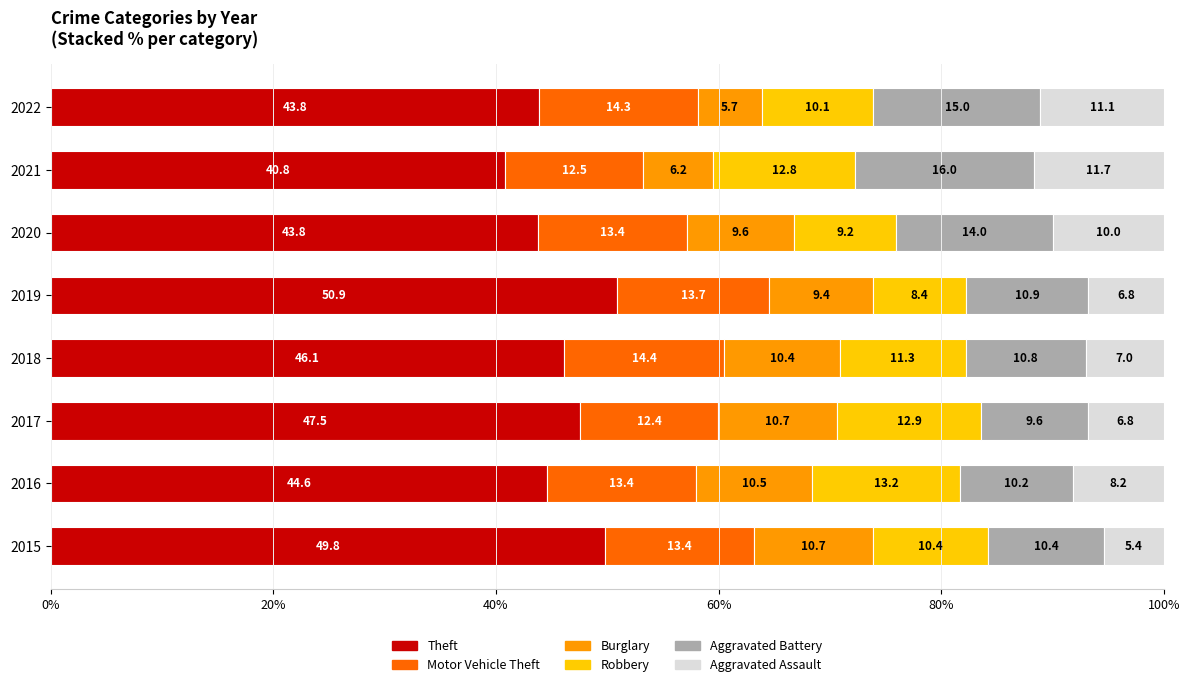

What value does the Theft series have at 2021?

40.8